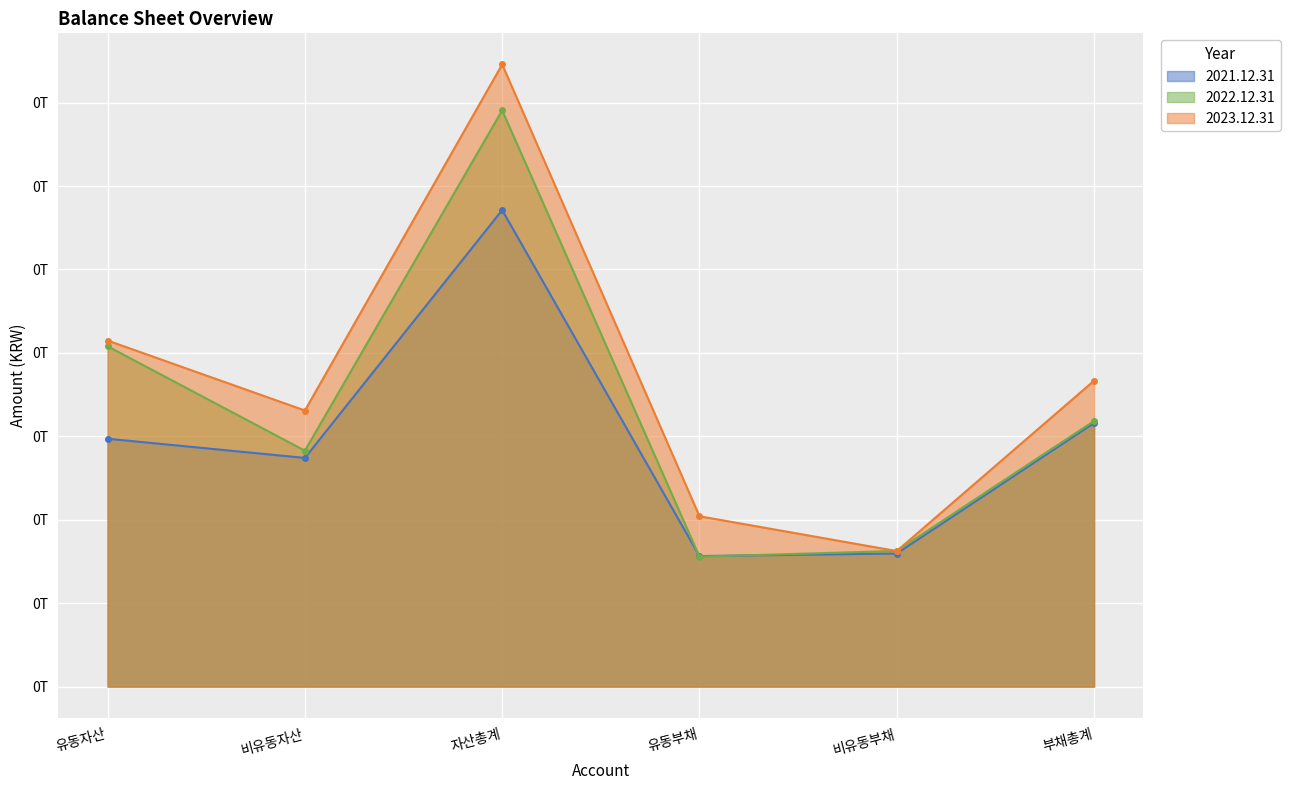

True or false: 2021.12.31 has a value of 285589305274 at 자산총계.

True